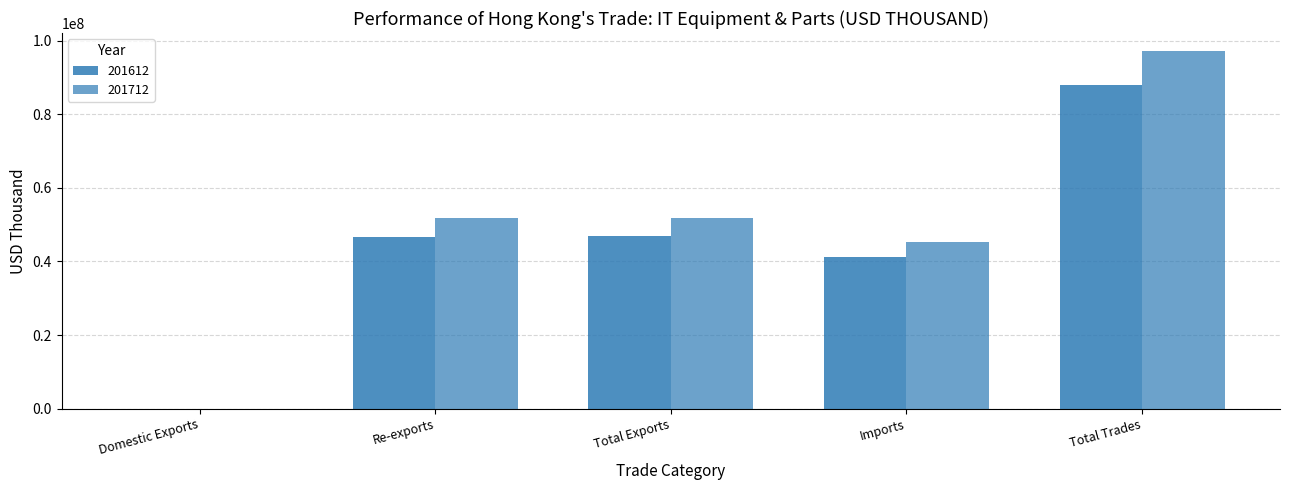

Are the bars grouped side by side (vs. stacked)?

Yes